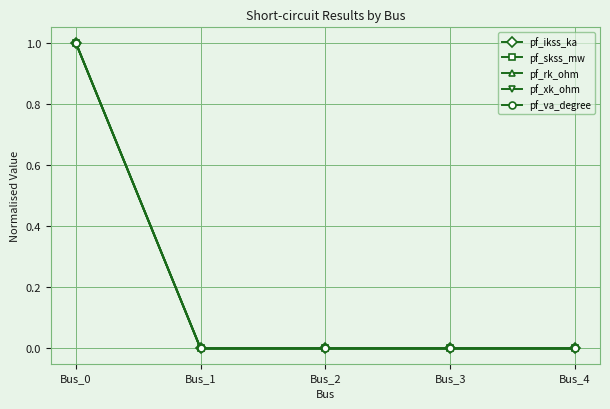

Which series has the largest range (max minus min)?

pf_ikss_ka